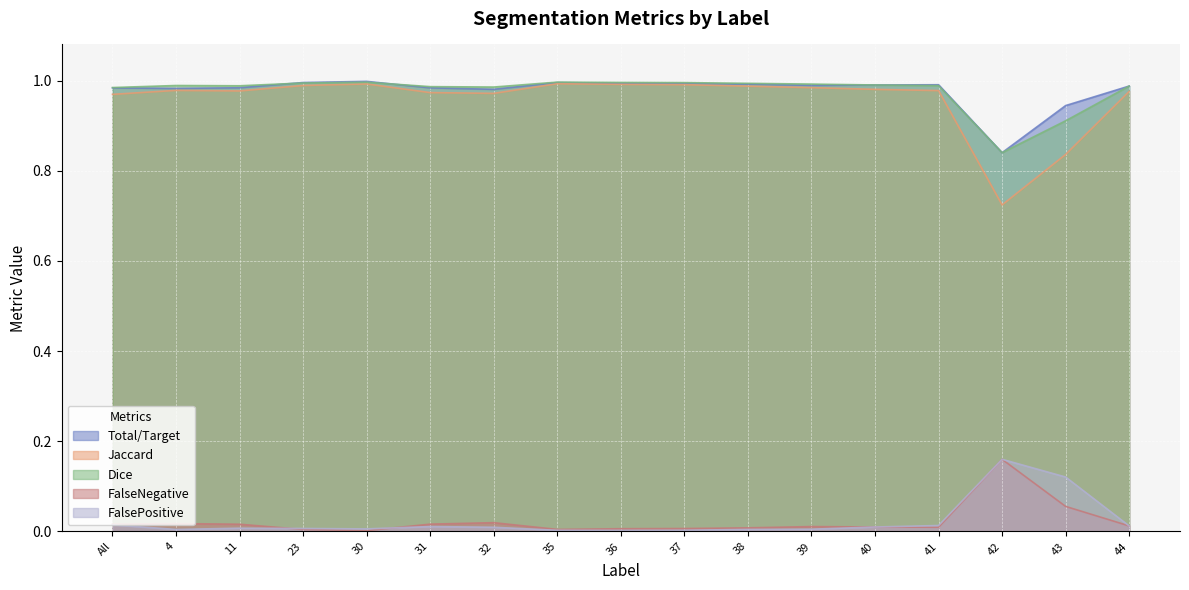

True or false: Total/Target has a value of 0.0 at 42.

False